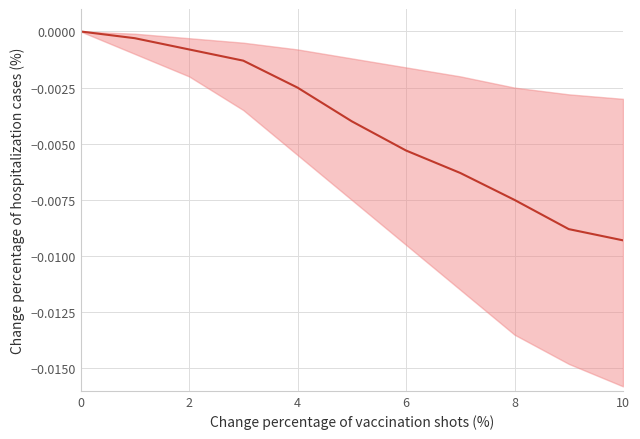

Count the number of data series in this chart.

1